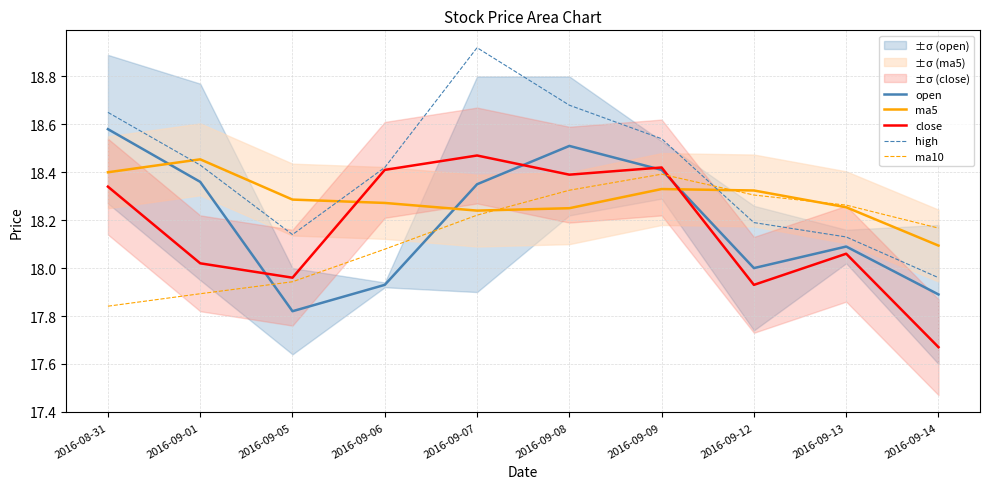

True or false: ma5 has a value of 18.2 at 2016-09-07.

True